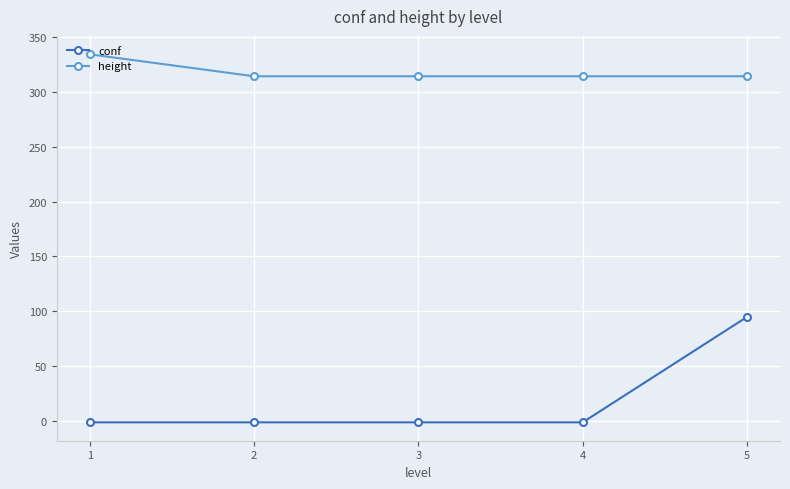

What is the sum of all height values?

1590